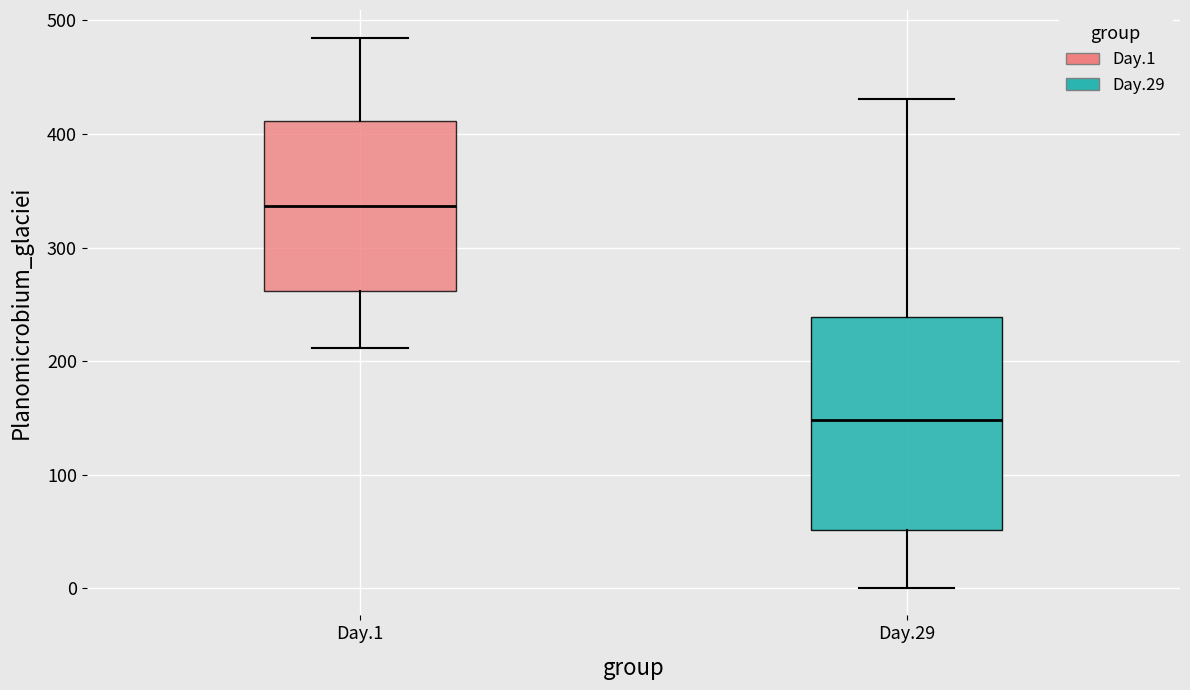

Which box's median line is the highest?

Day.1